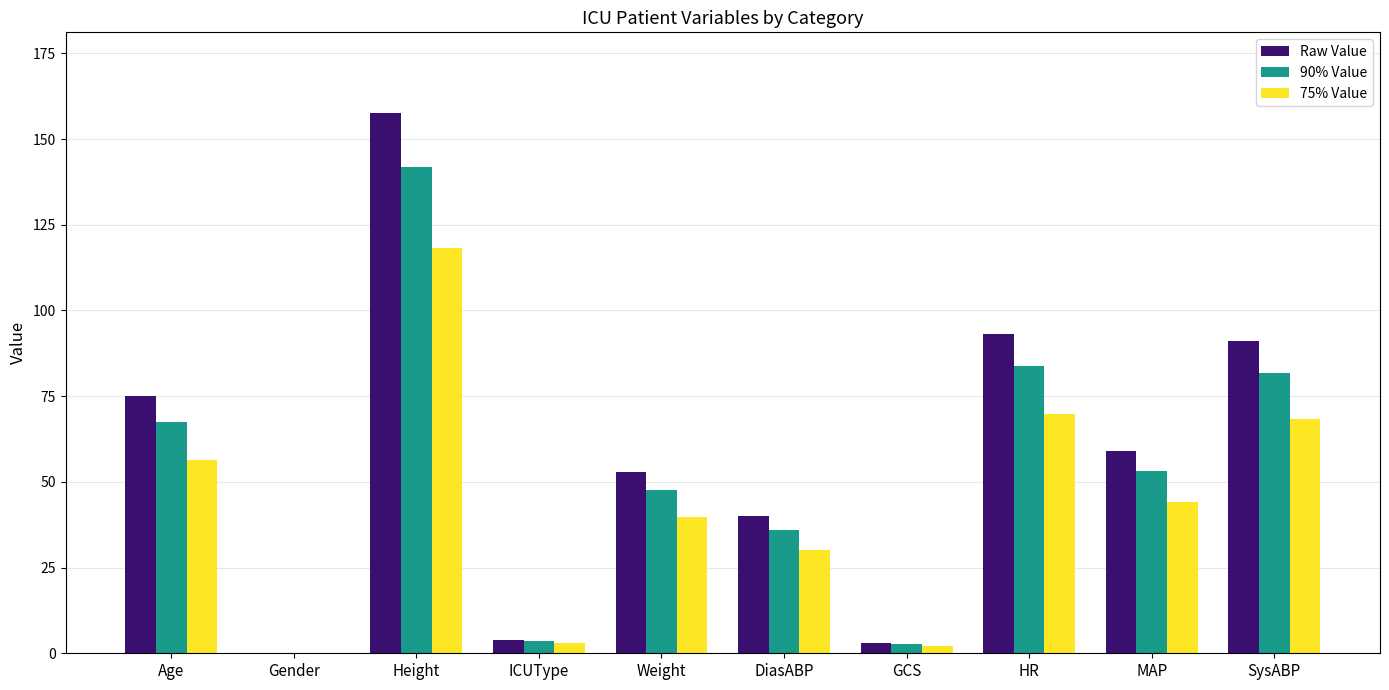

What is the approximate value of Raw Value at DiasABP?

40.0